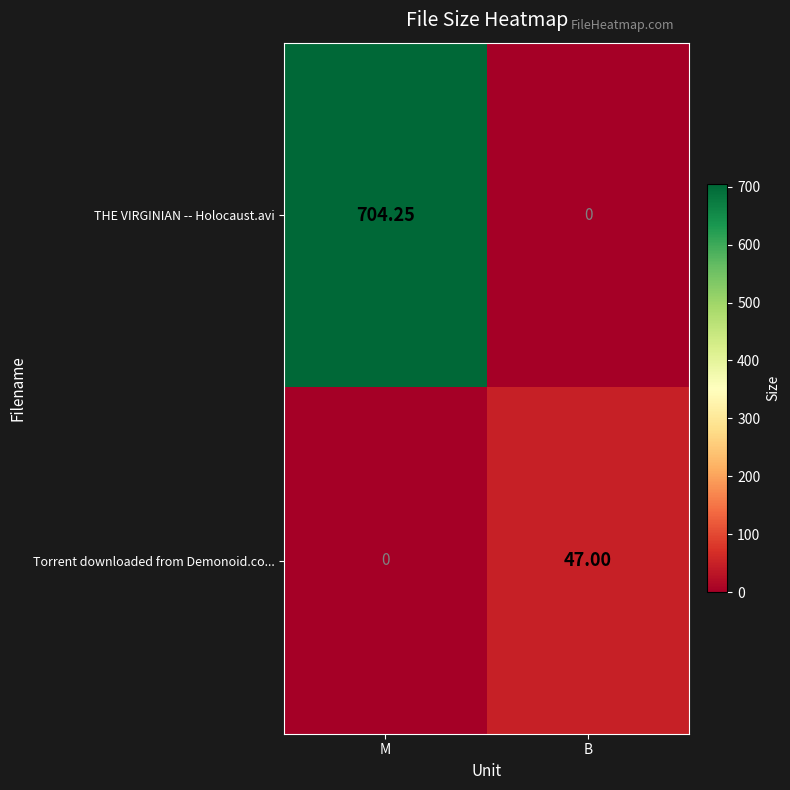

Where is THE VIRGINIAN -- Holocaust.avi nearest to the value 352?

B